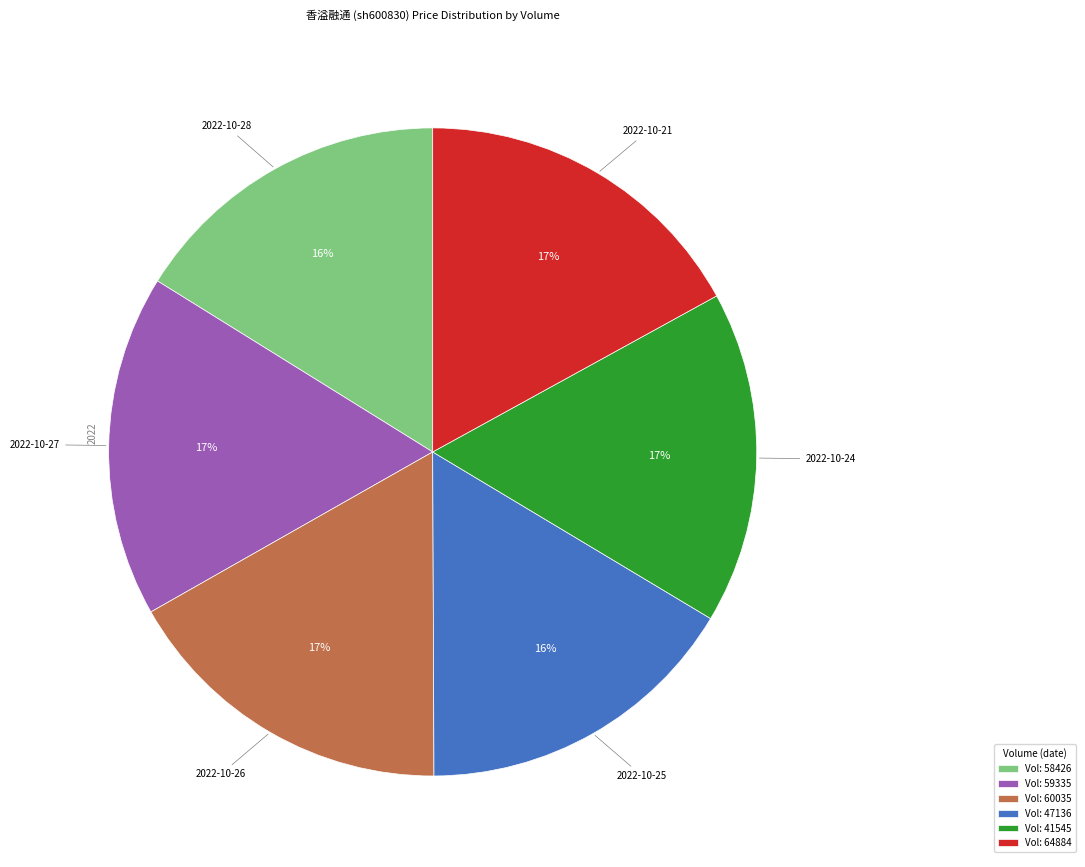

Is there a majority slice in this chart?

No